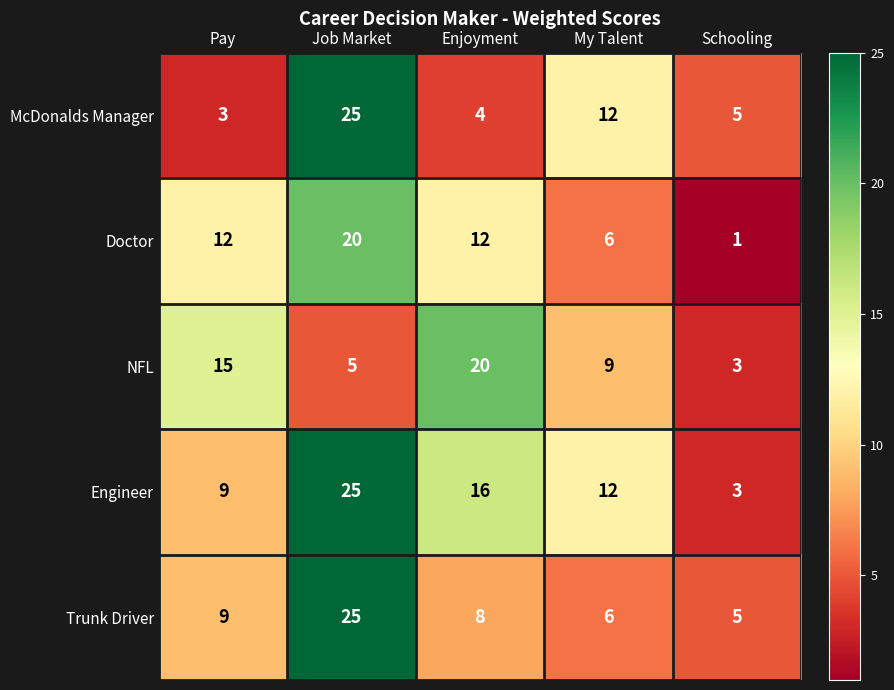

How many data points in Trunk Driver are less than 8?

2